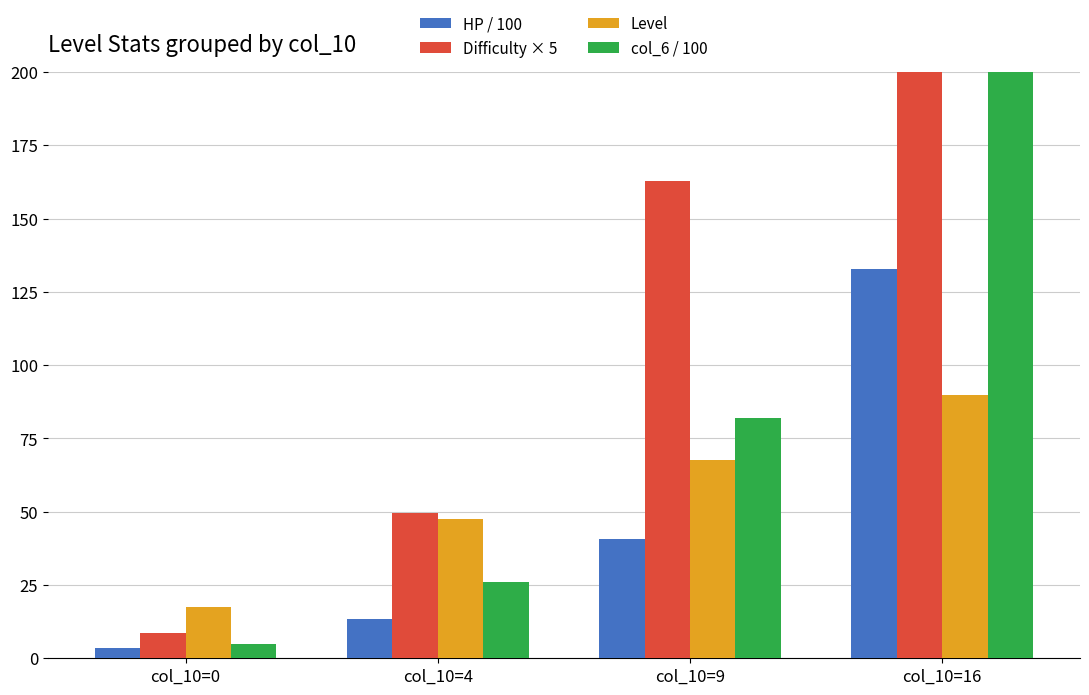

Rank the categories by Difficulty × 5 value from lowest to highest.

col_10=0, col_10=4, col_10=9, col_10=16